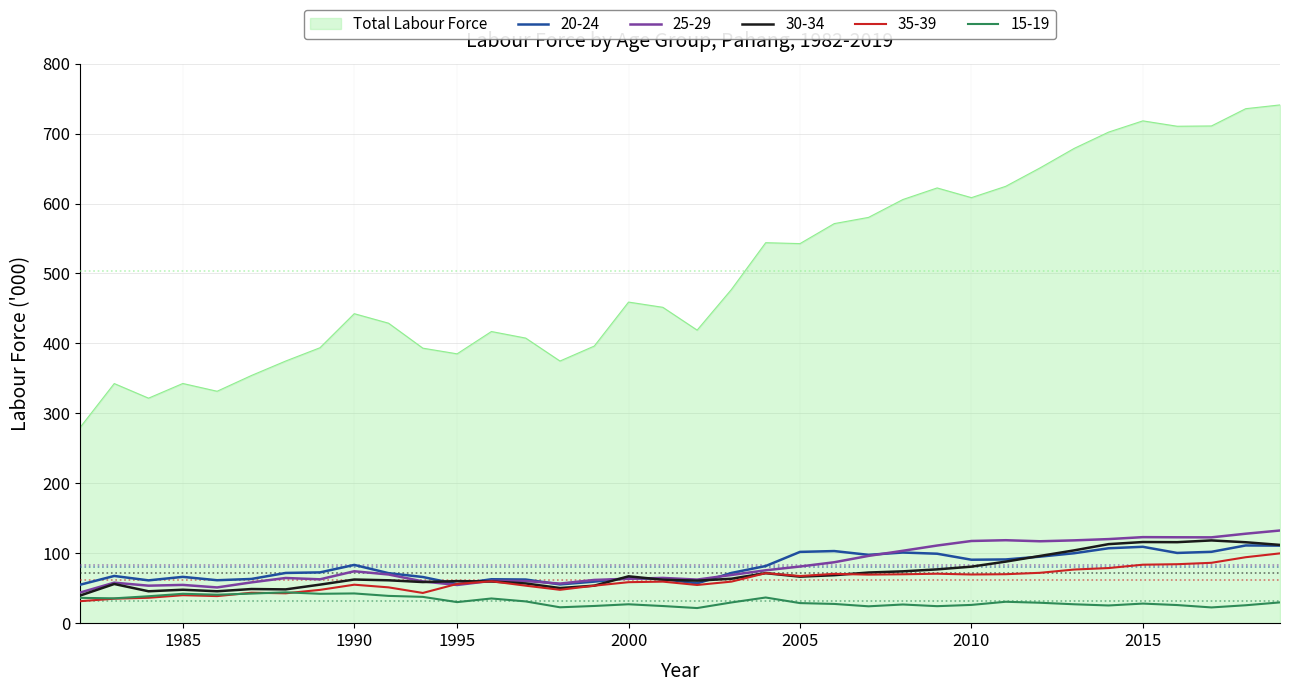

True or false: 25-29 and Total Labour Force cross at least once.

False